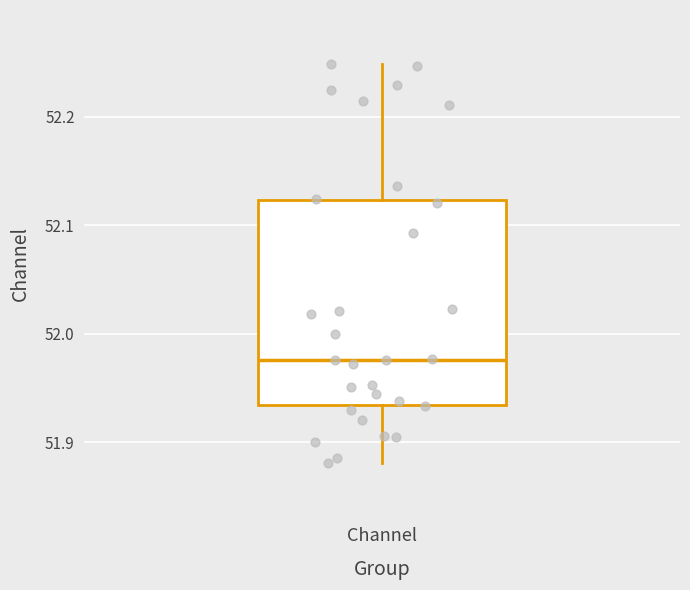

Where is the upper edge of the box for Channel on the y-axis? The values are not printed on the chart, so give them approximately, as read against the axis.

52.12